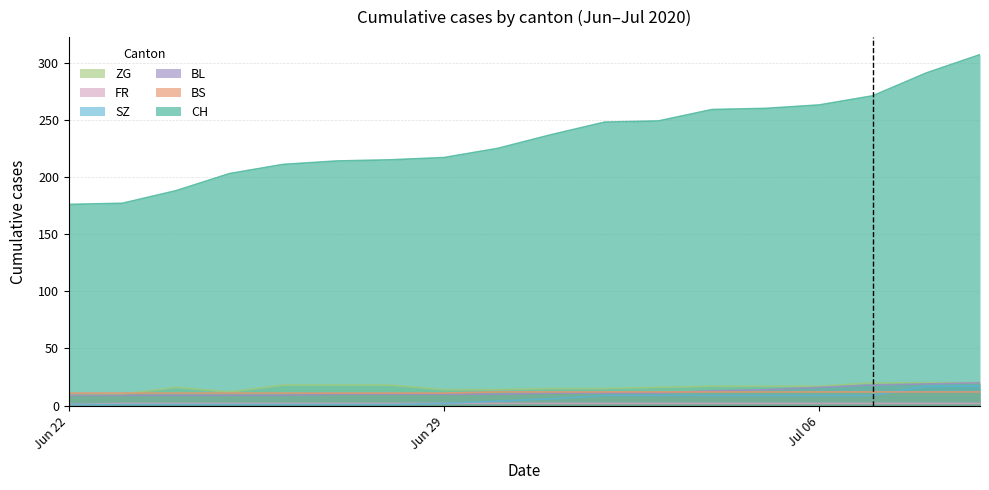

Which series has the largest range (max minus min)?

CH